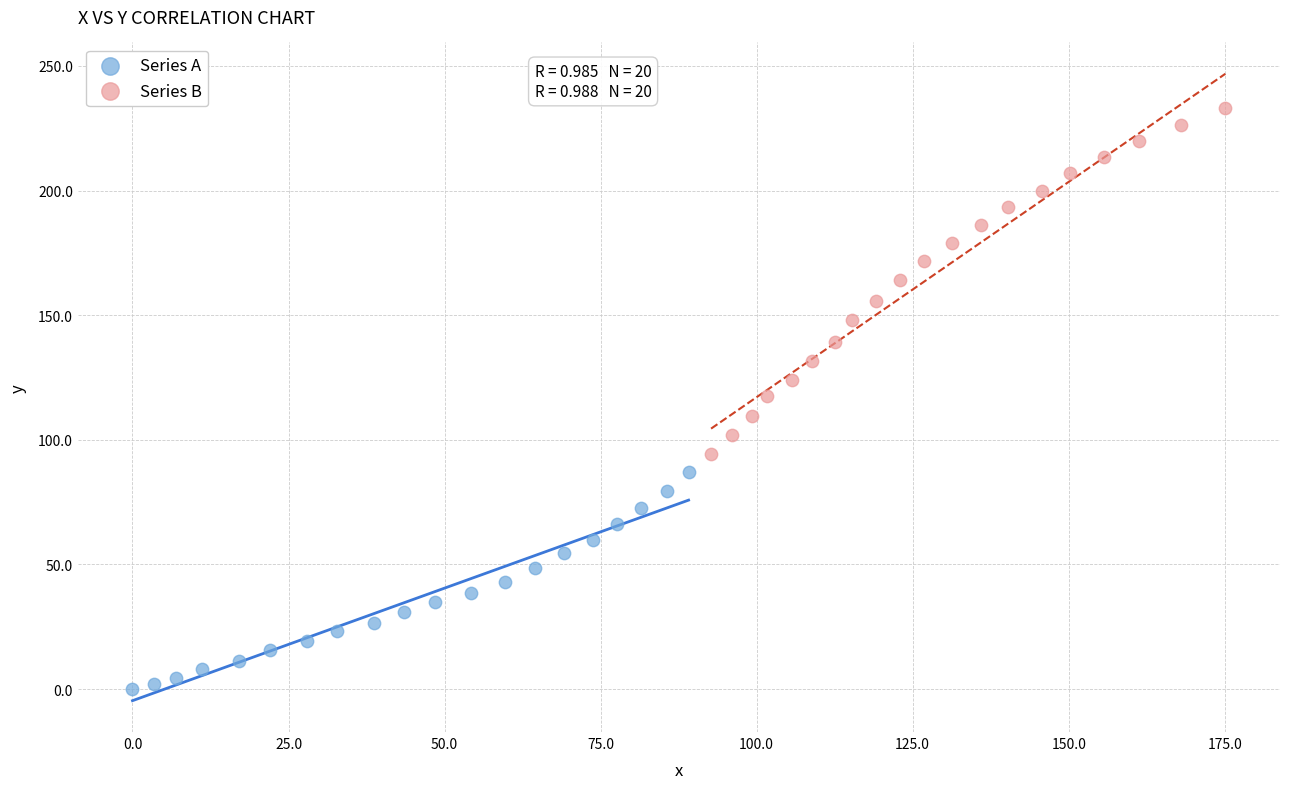

Which series has the widest spread of Y values?

Series B